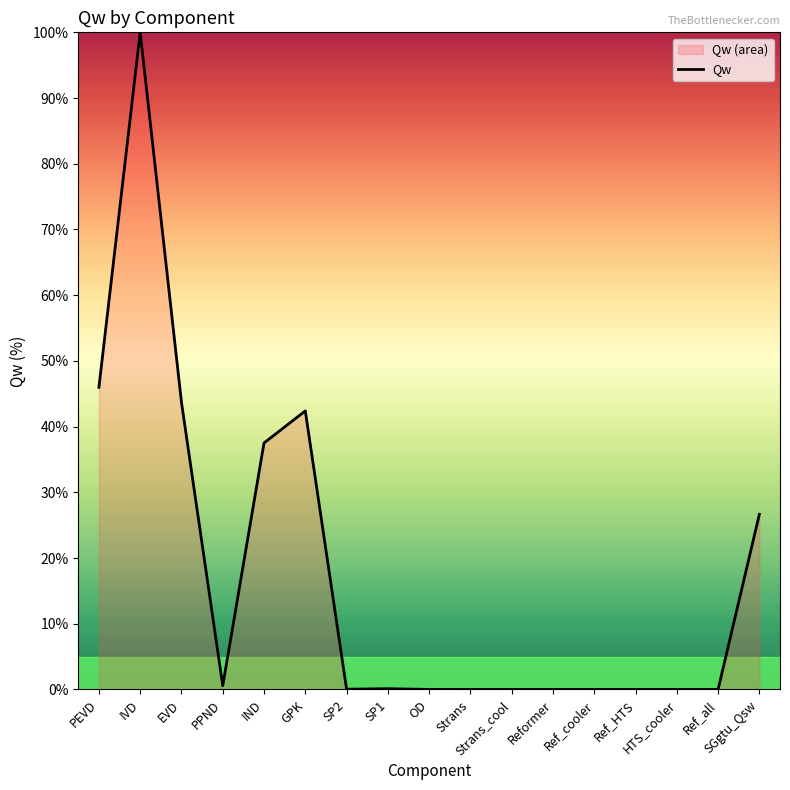

List the labels in order of value, largest first.

IVD, PEVD, EVD, GPK, IND, SGgtu_Qsw, PPND, SP1, SP2, OD, Strans, Strans_cool, Reformer, Ref_cooler, Ref_HTS, HTS_cooler, Ref_all